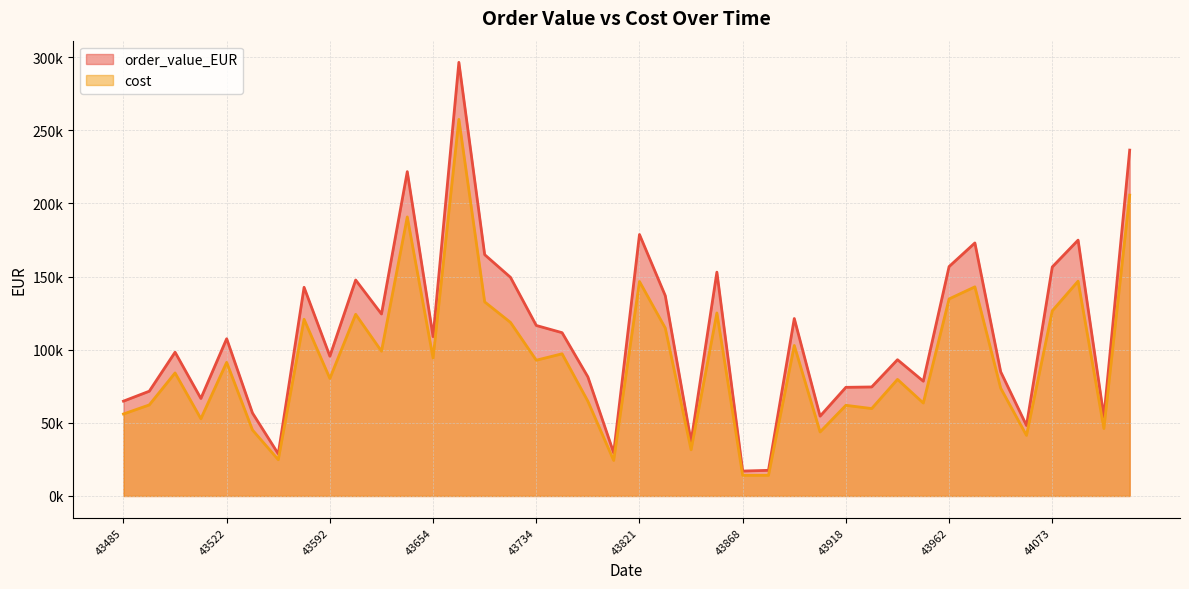

What is the difference between the highest and lowest values at 43858?

27912.6